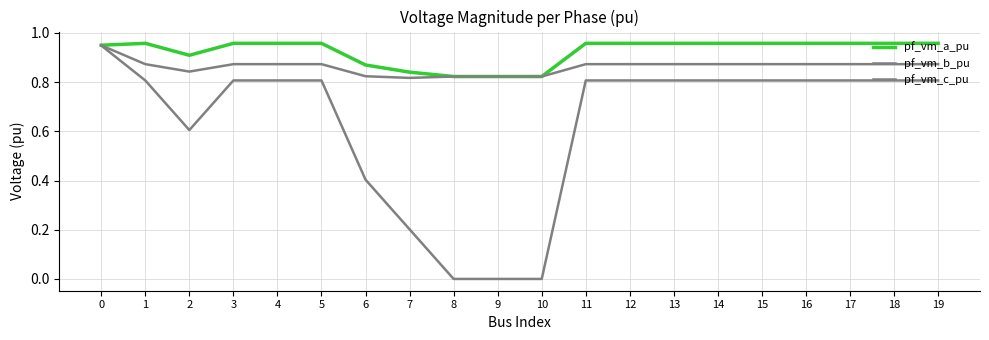

Is the value of pf_vm_b_pu at 12 greater than the value of pf_vm_c_pu at 13?

No